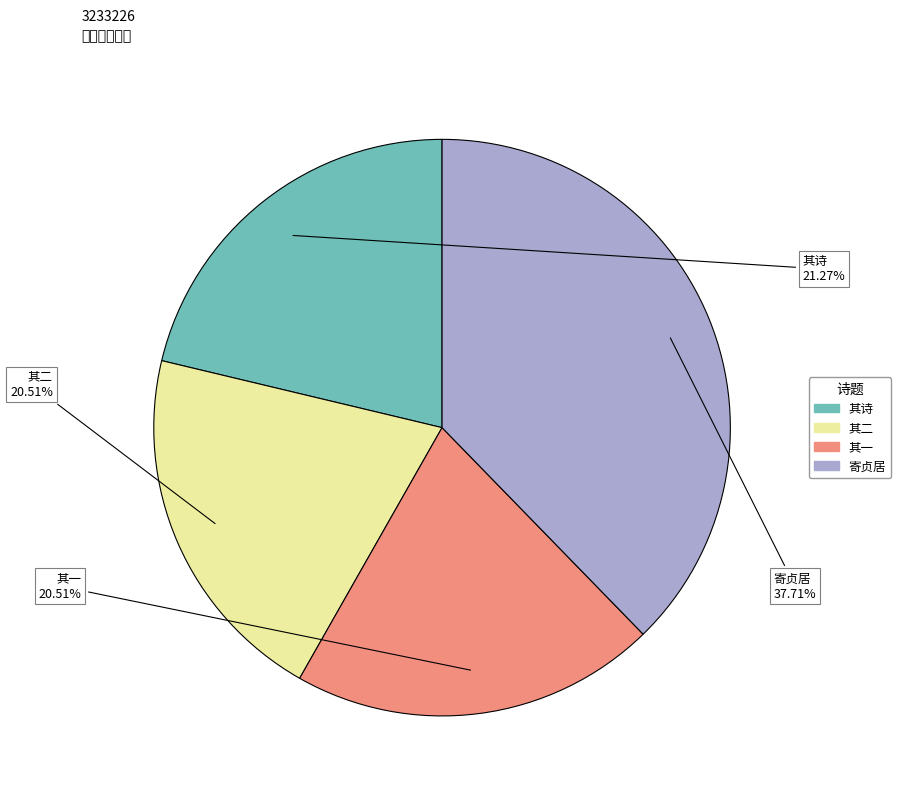

Is there a majority slice in this chart?

No